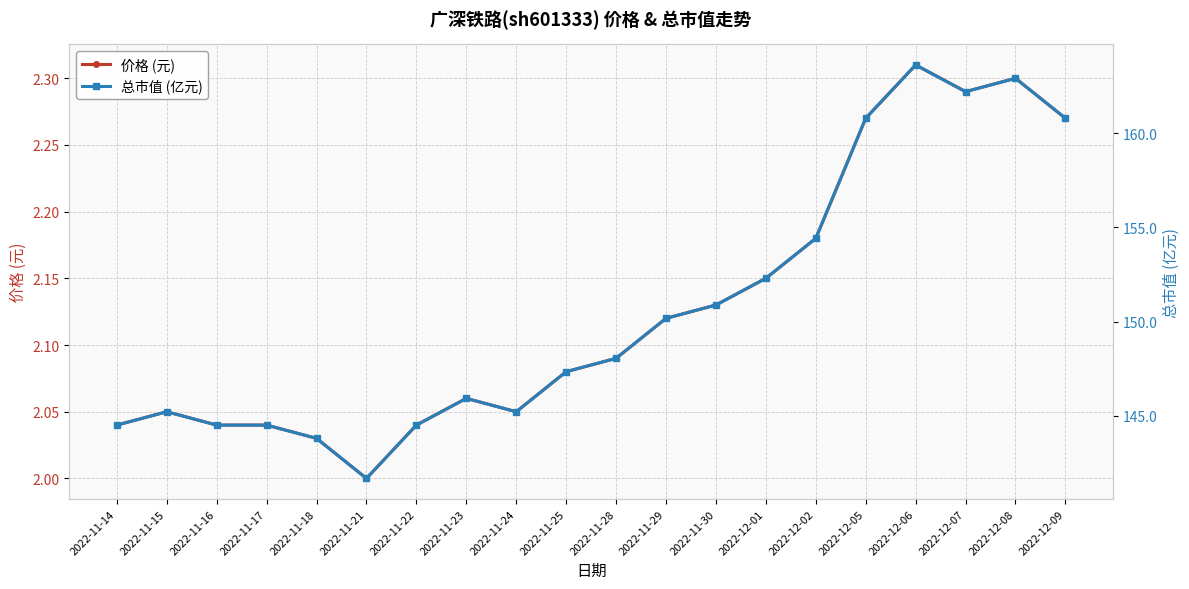

Where does the 总市值 (亿元) series first go above 148?

2022-11-28